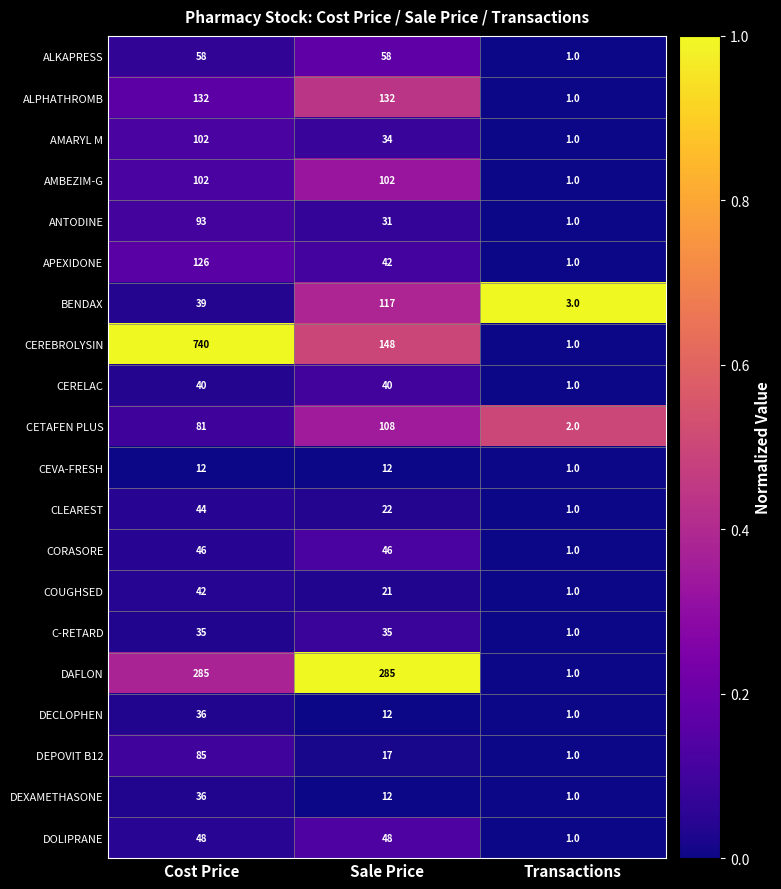

How many distinct data groups are displayed?

20